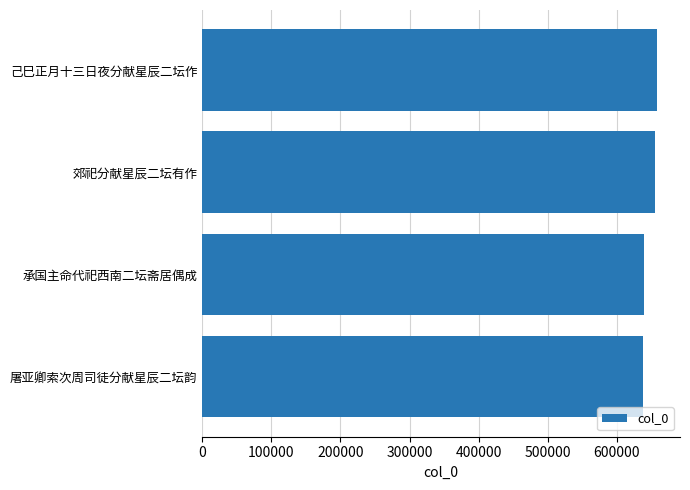

How many values are below 655198?

2